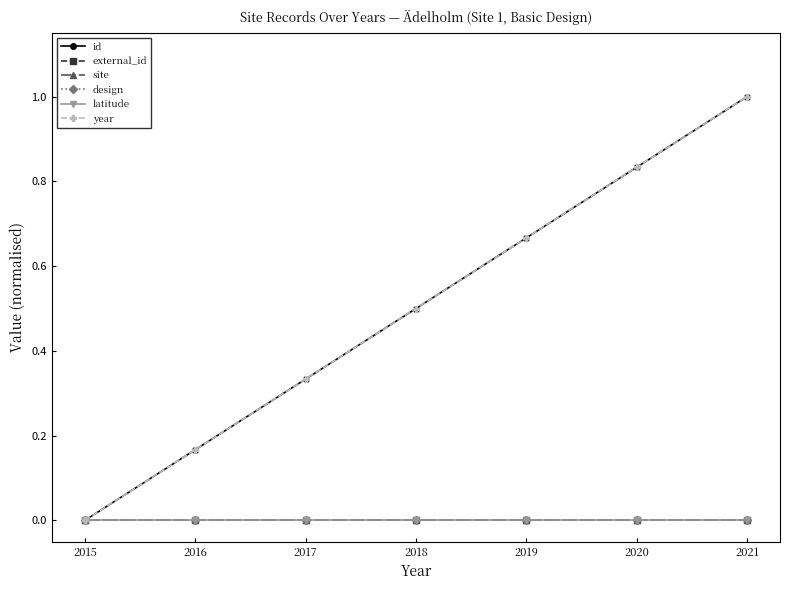

Does the chart have visible grid lines?

No